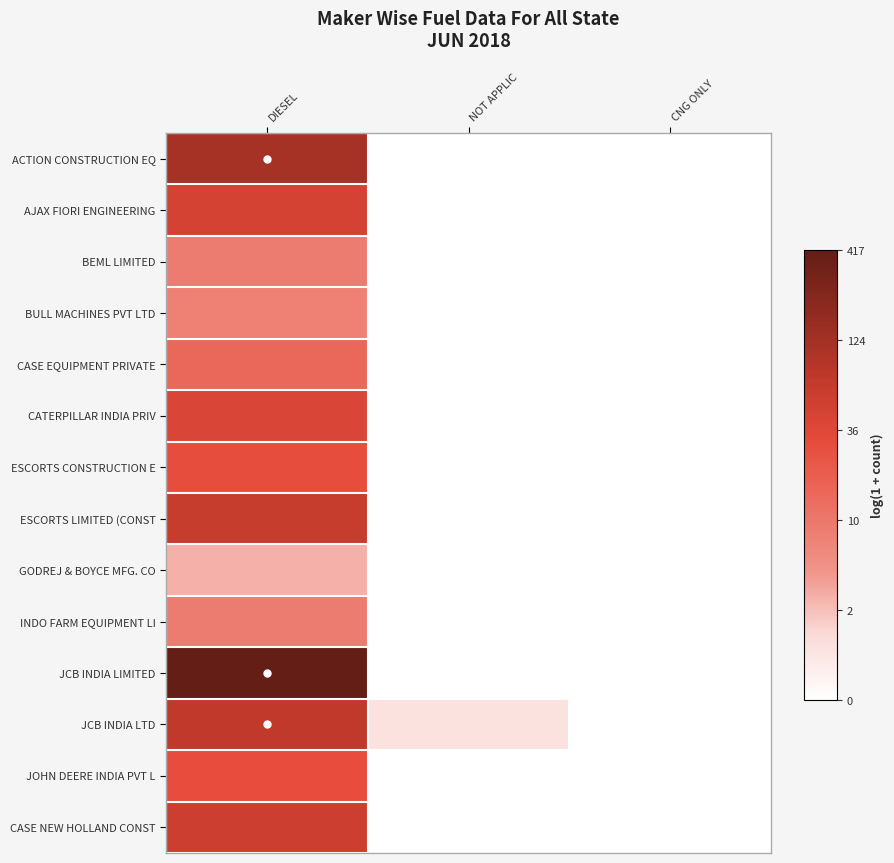

Which series has the largest range (max minus min)?

JCB INDIA LIMITED